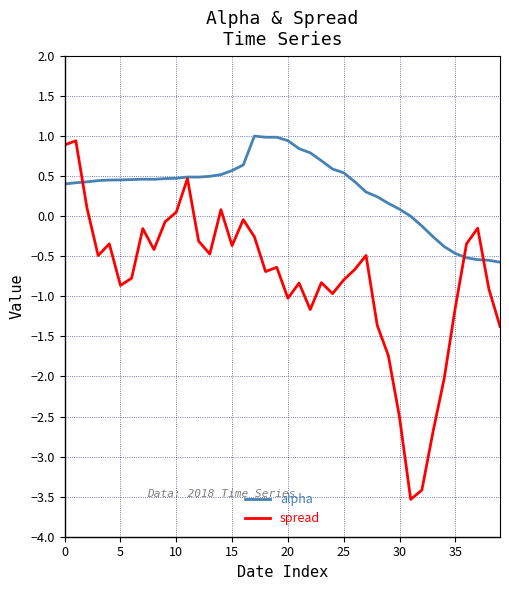

Which series has the largest total across all categories?

alpha